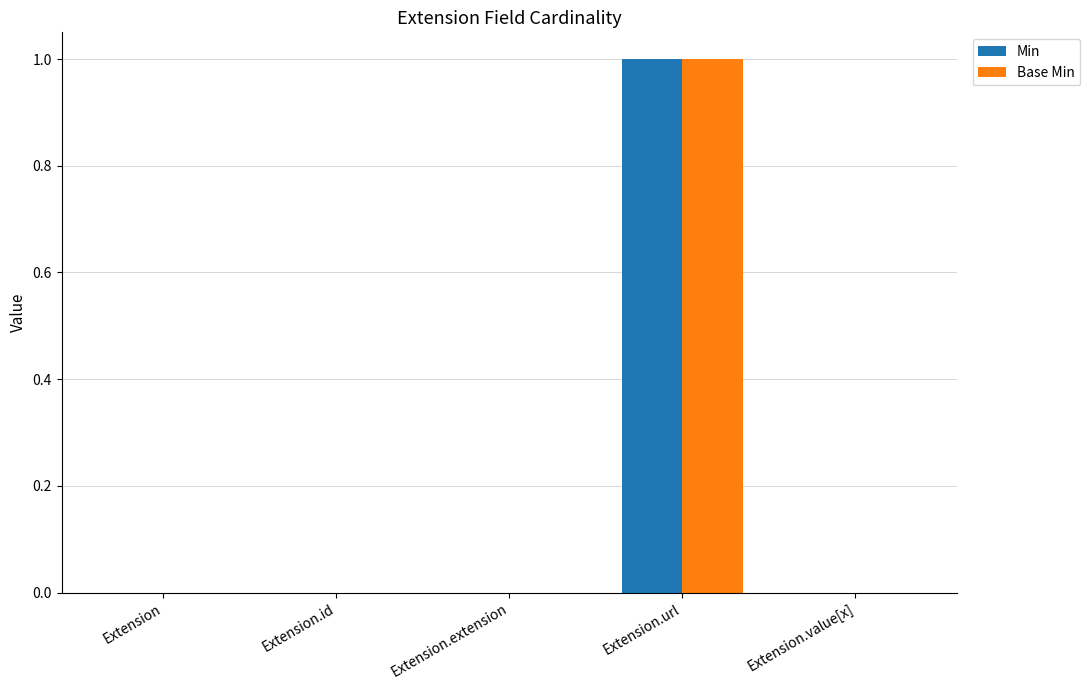

Which category has the highest value in the Min series?

Extension.url